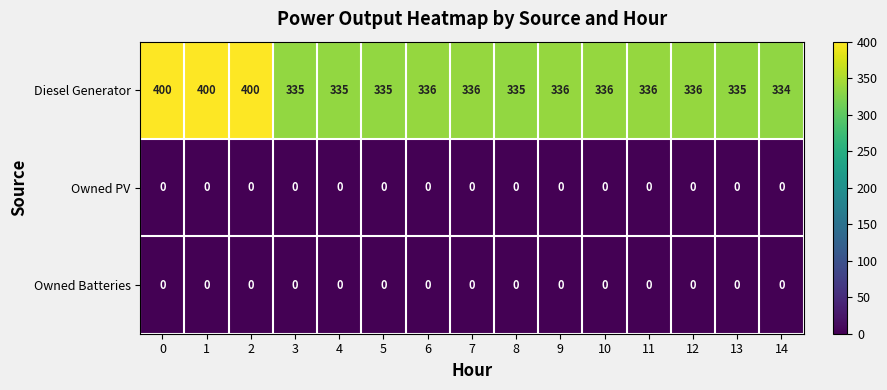

True or false: Owned Batteries has a value of 0 at 2.

True